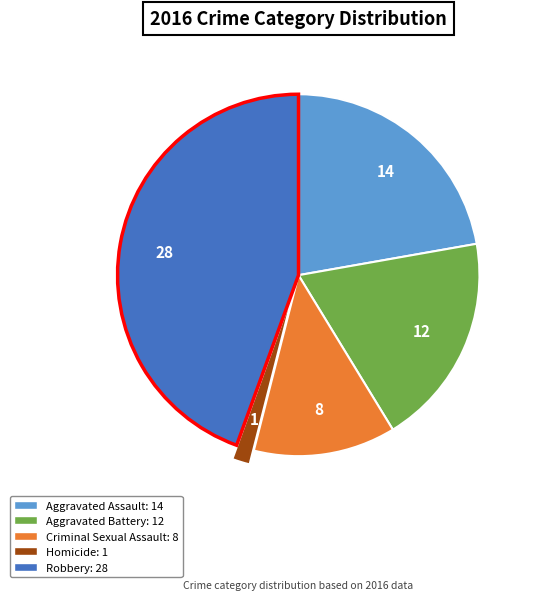

What is the smallest slice in the pie chart?

Homicide